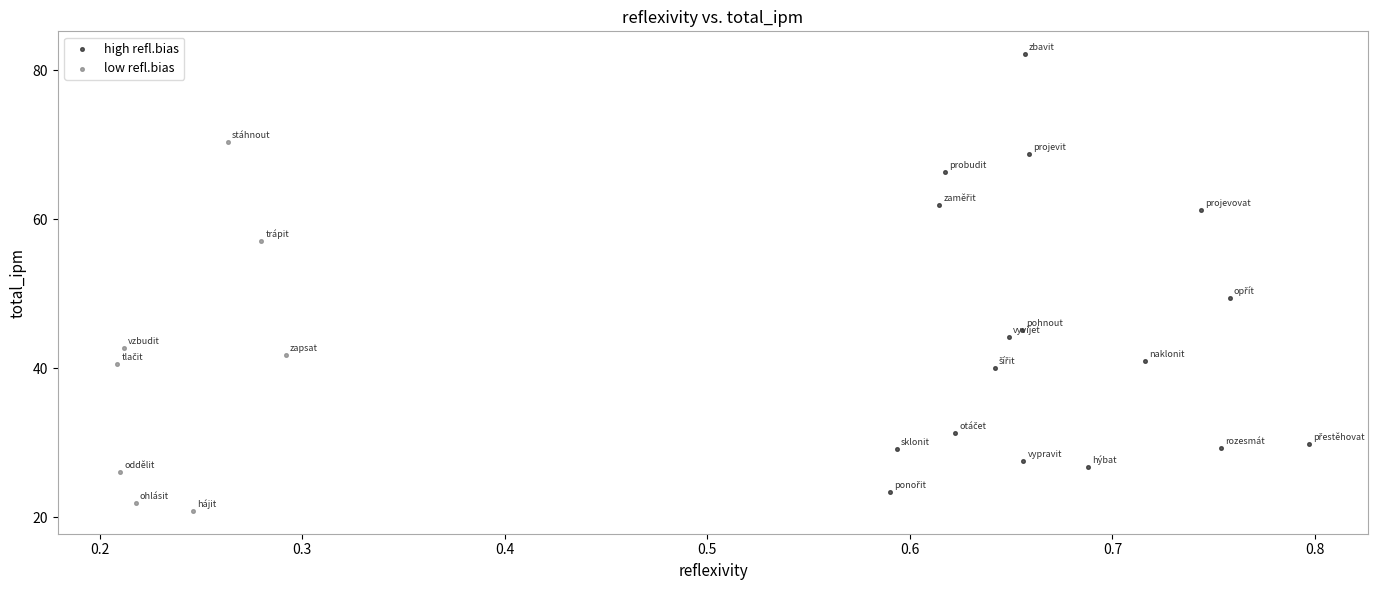

Which series has the largest Y range (max minus min)?

high refl.bias